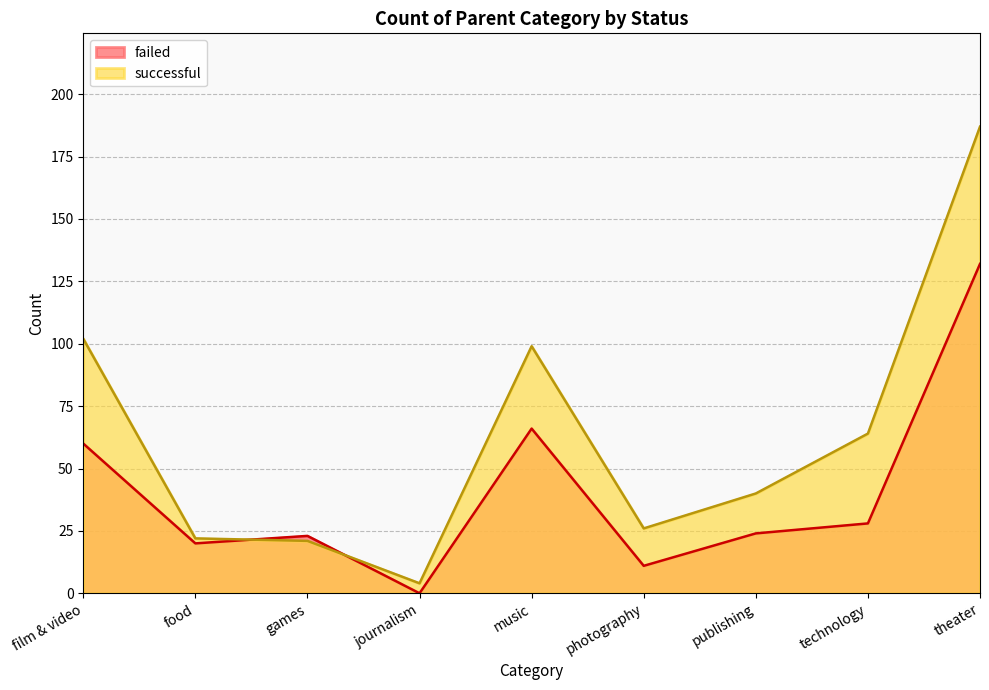

At which label is successful closest to 95?

music